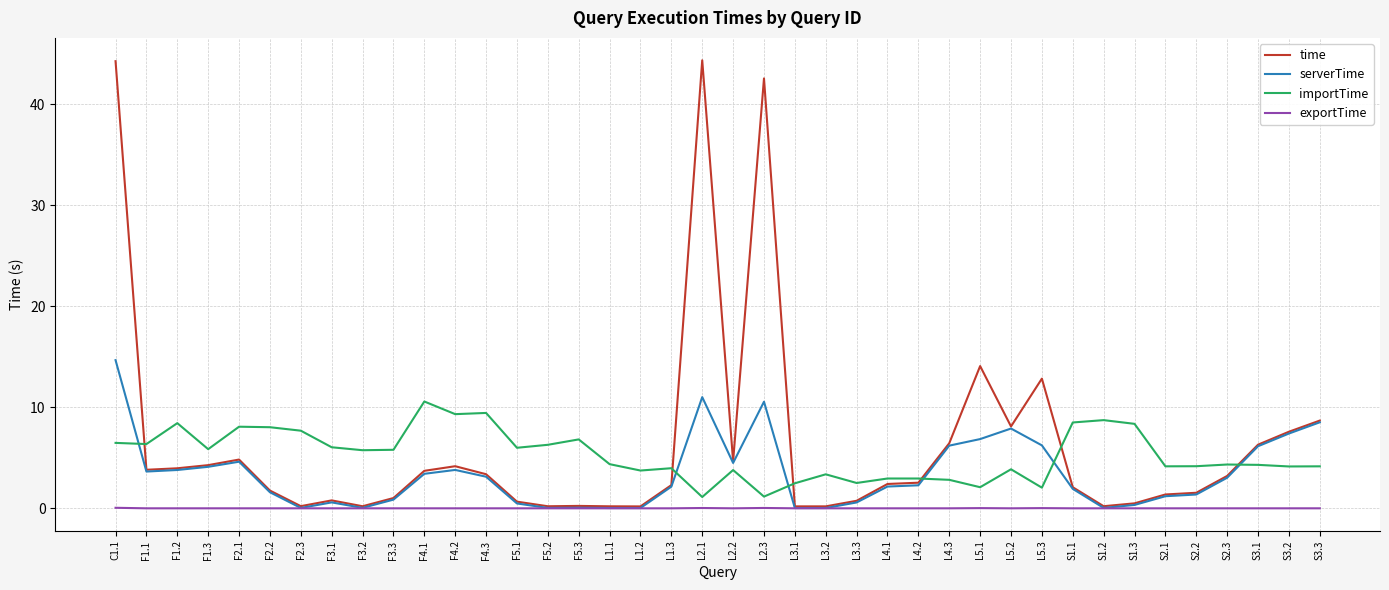

Which series has the largest total across all categories?

time